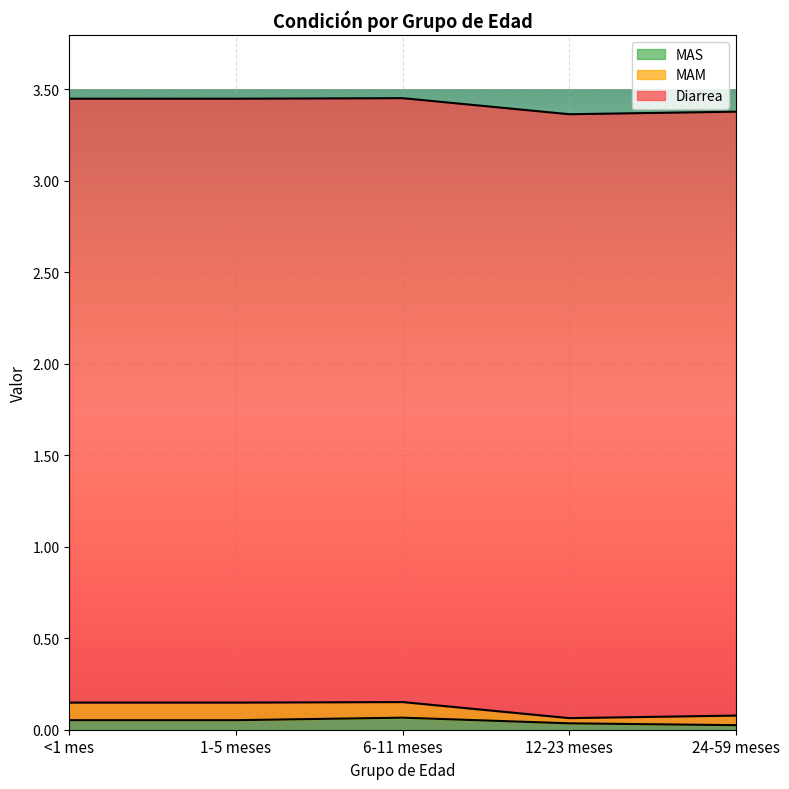

What position from the left is 6-11 meses?

3